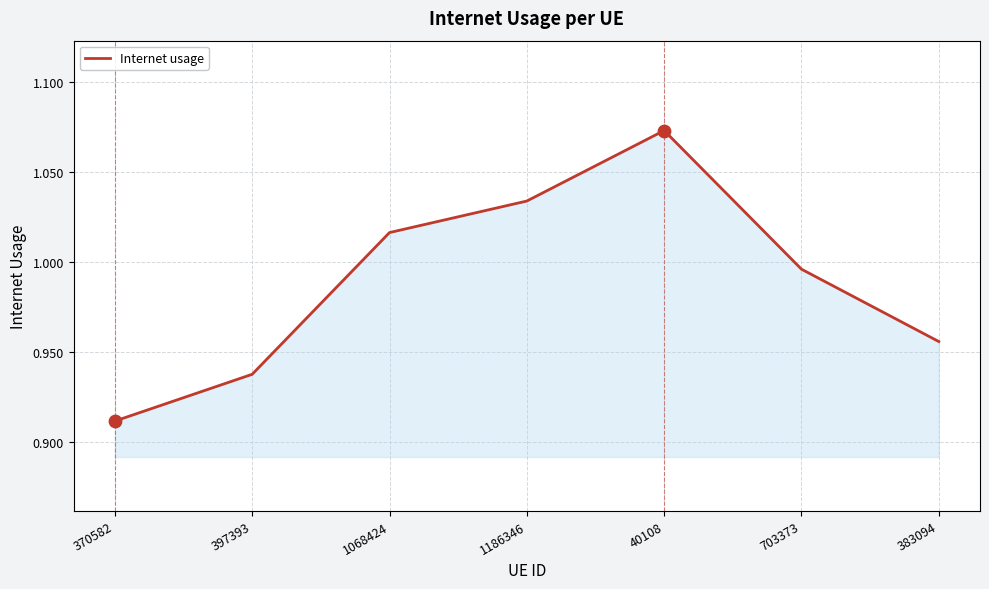

Which has a higher value, 397393 or 1068424?

1068424